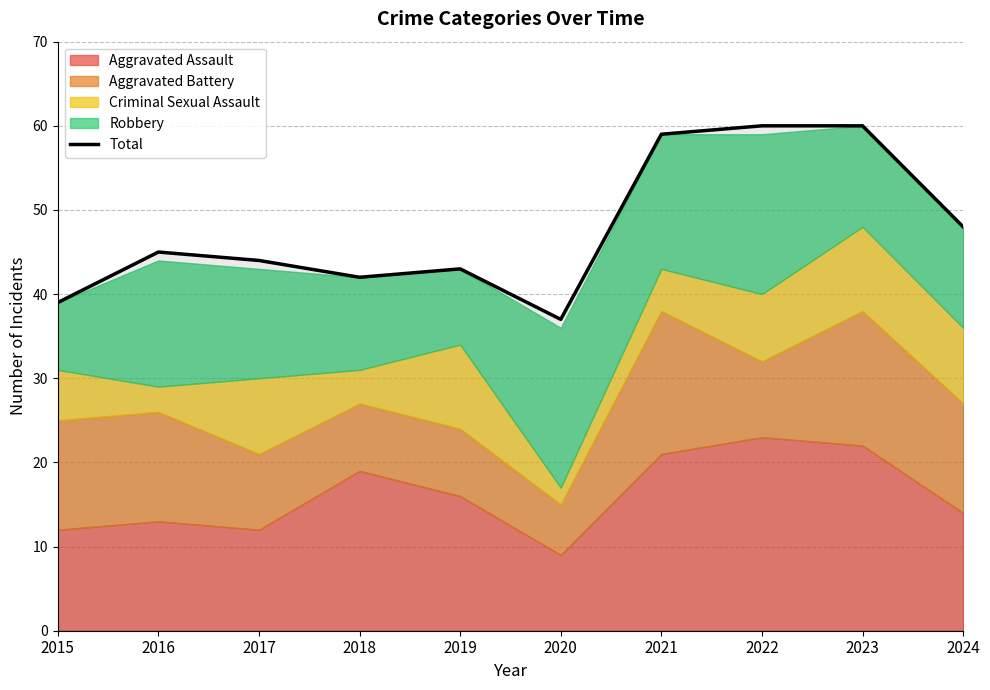

List the labels in order of value, largest first.

2022, 2023, 2021, 2024, 2016, 2017, 2019, 2018, 2015, 2020